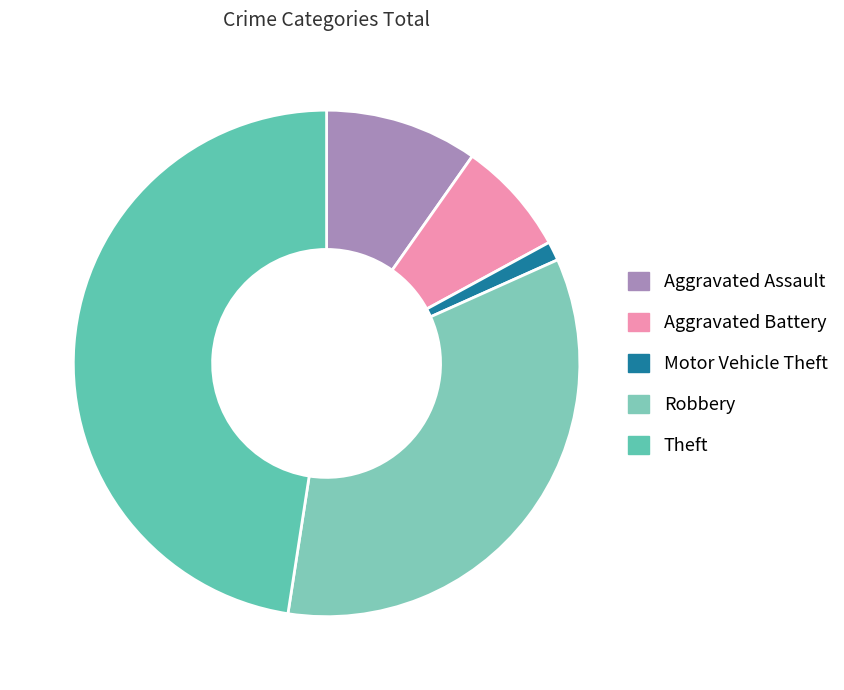

How many slices are in this pie chart?

5